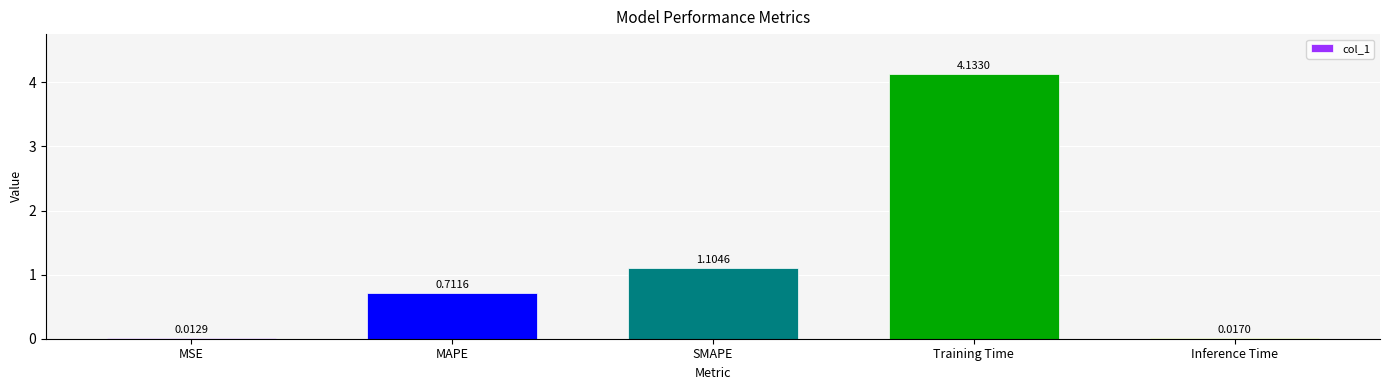

What is the sum of the values at Inference Time and SMAPE?

1.1